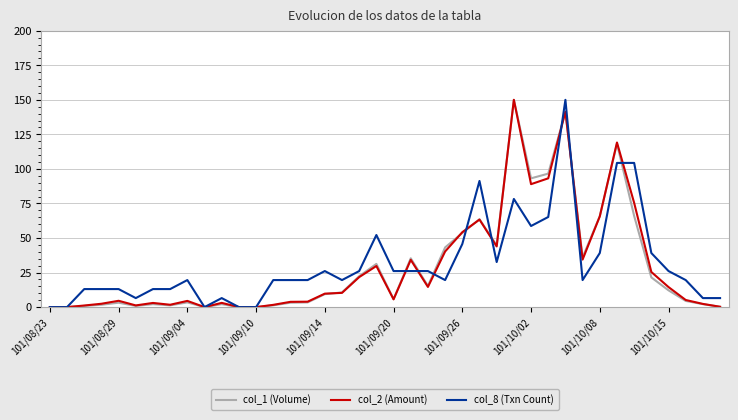

What is the greatest value displayed?

150.0